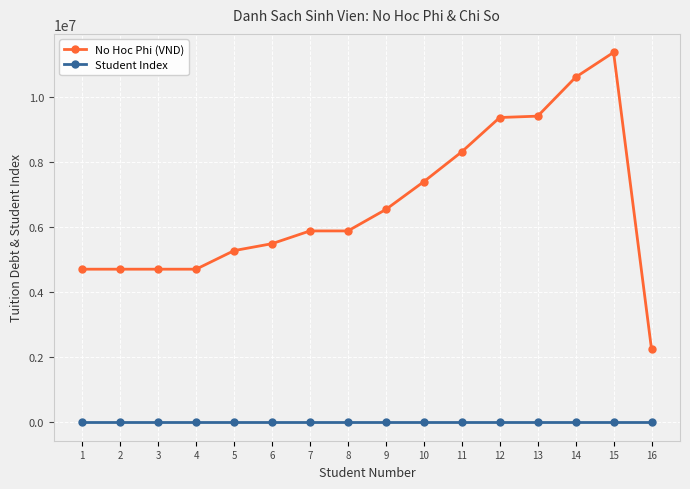

The value of No Hoc Phi (VND) at 16 is 2240000. True or false?

True